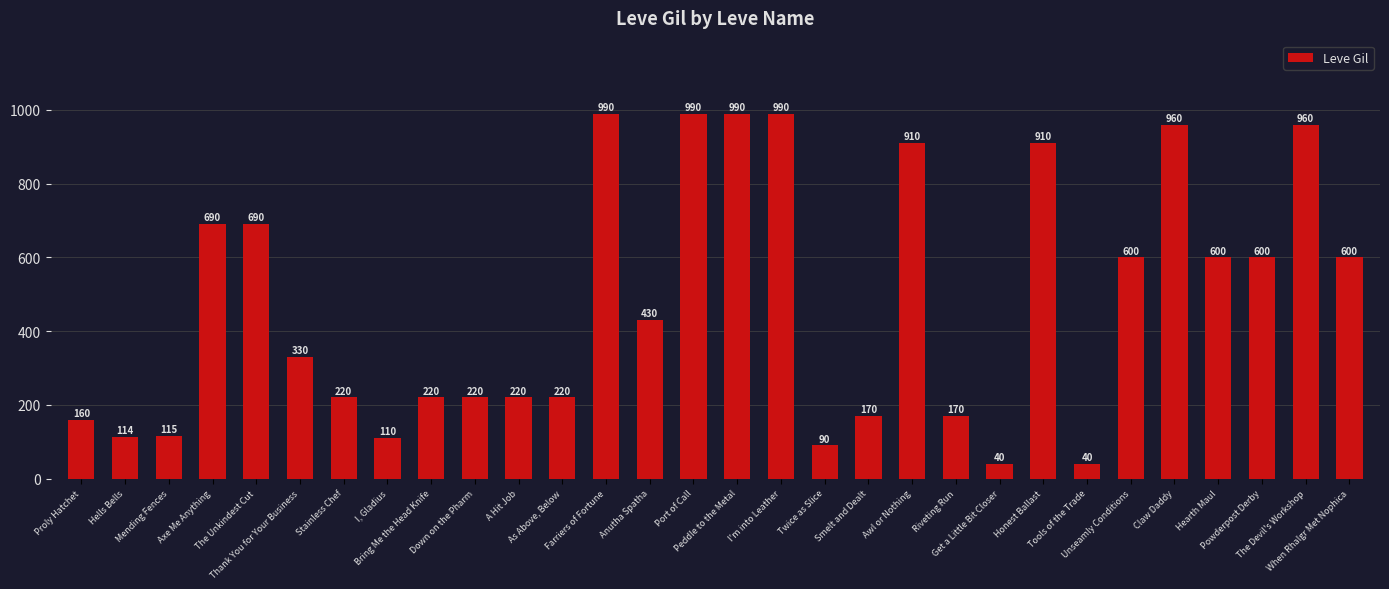

Does the chart contain any negative values?

No